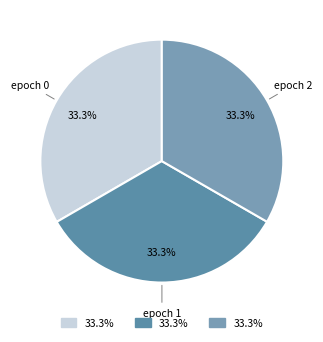

How many slices are in this pie chart?

3